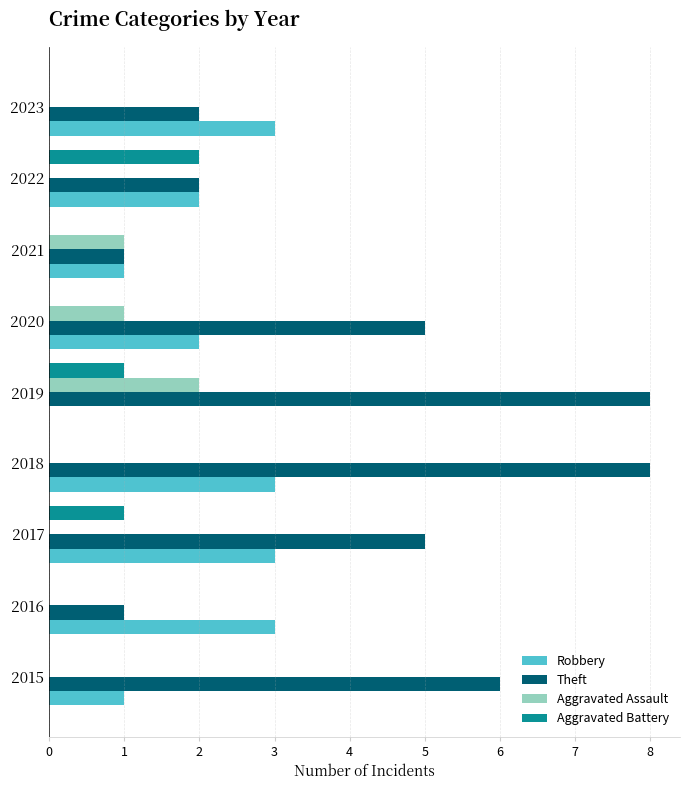

What is the maximum value for Theft?

8